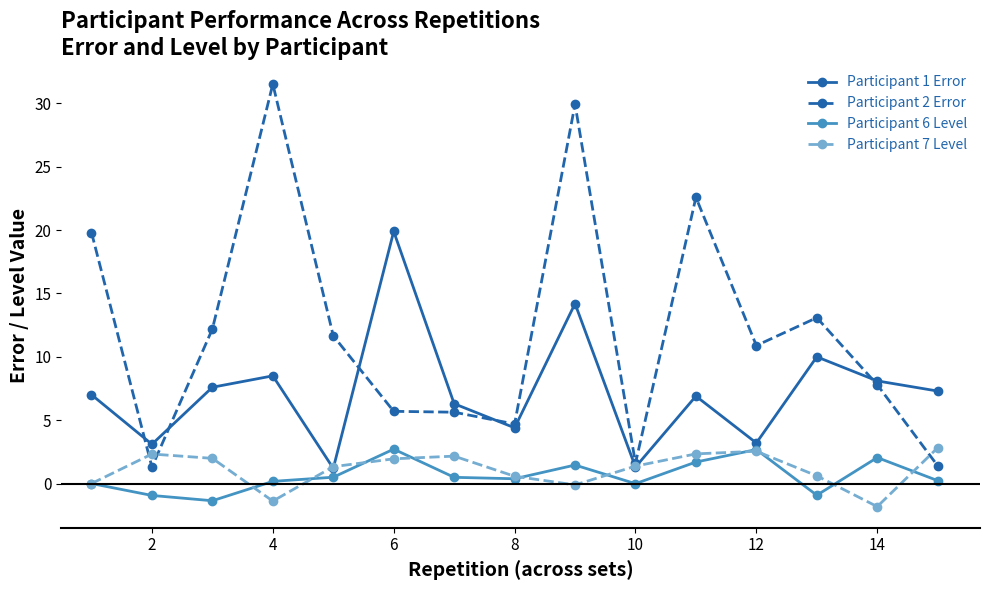

What is the value of the Participant 7 Level point at the 5th from the left?

1.3